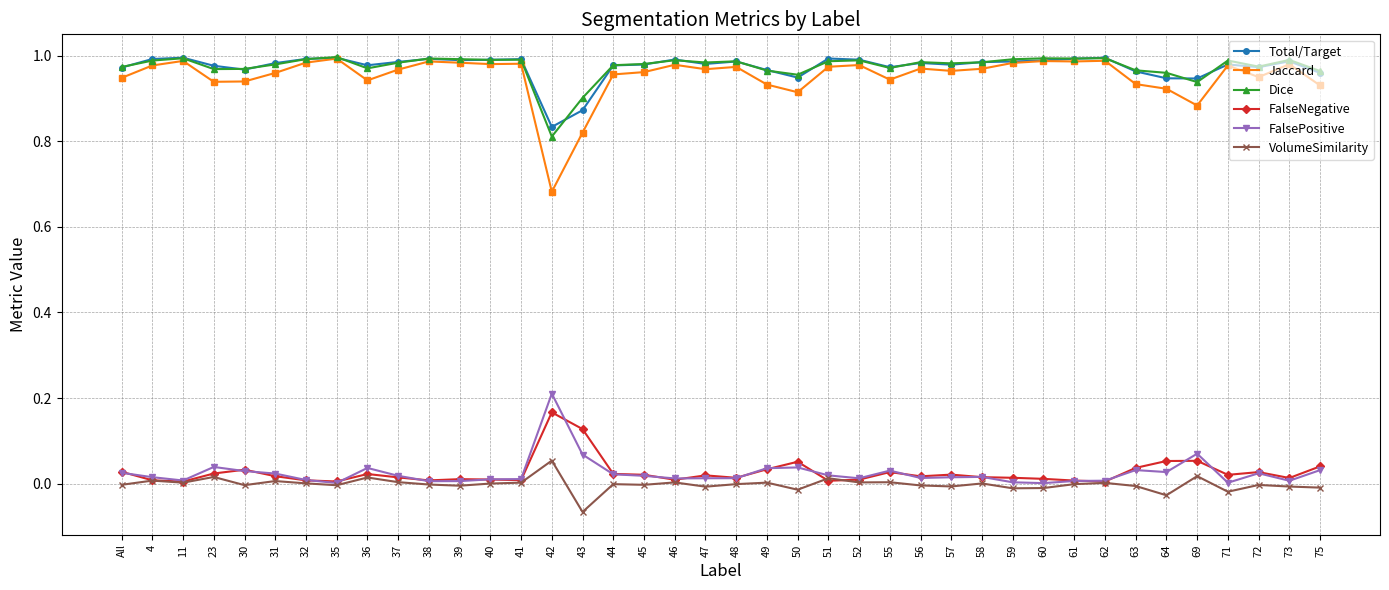

At which category does the chart reach its minimum across all series?

43